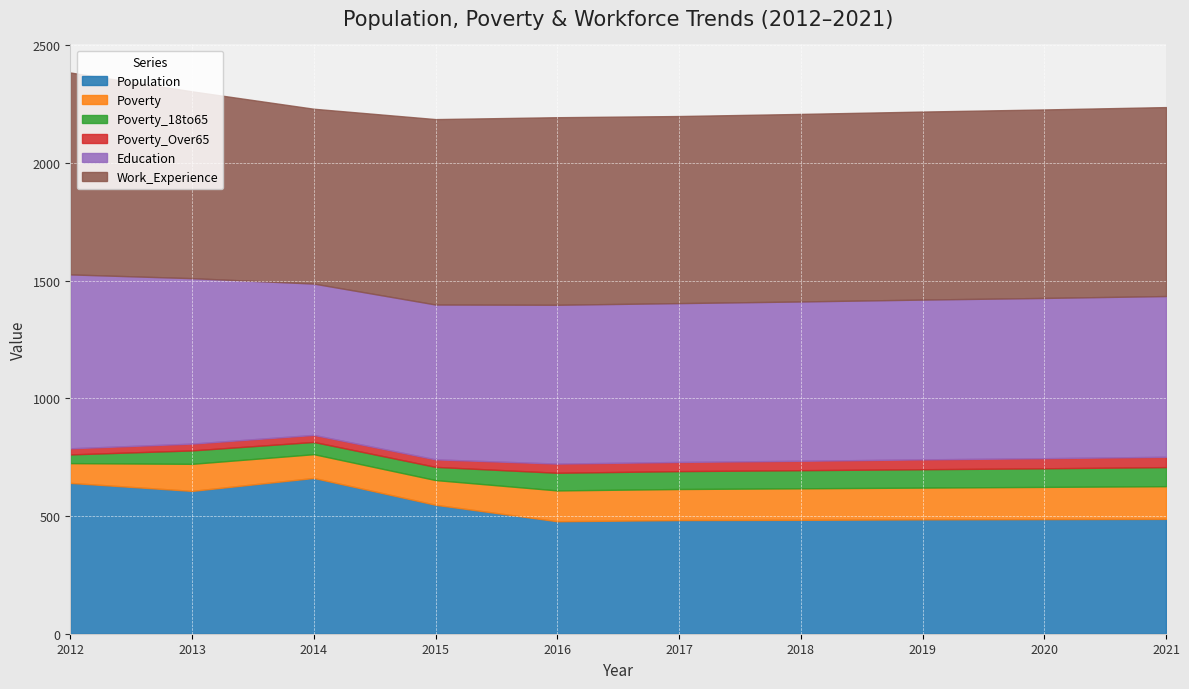

Count the number of categories in the chart.

10